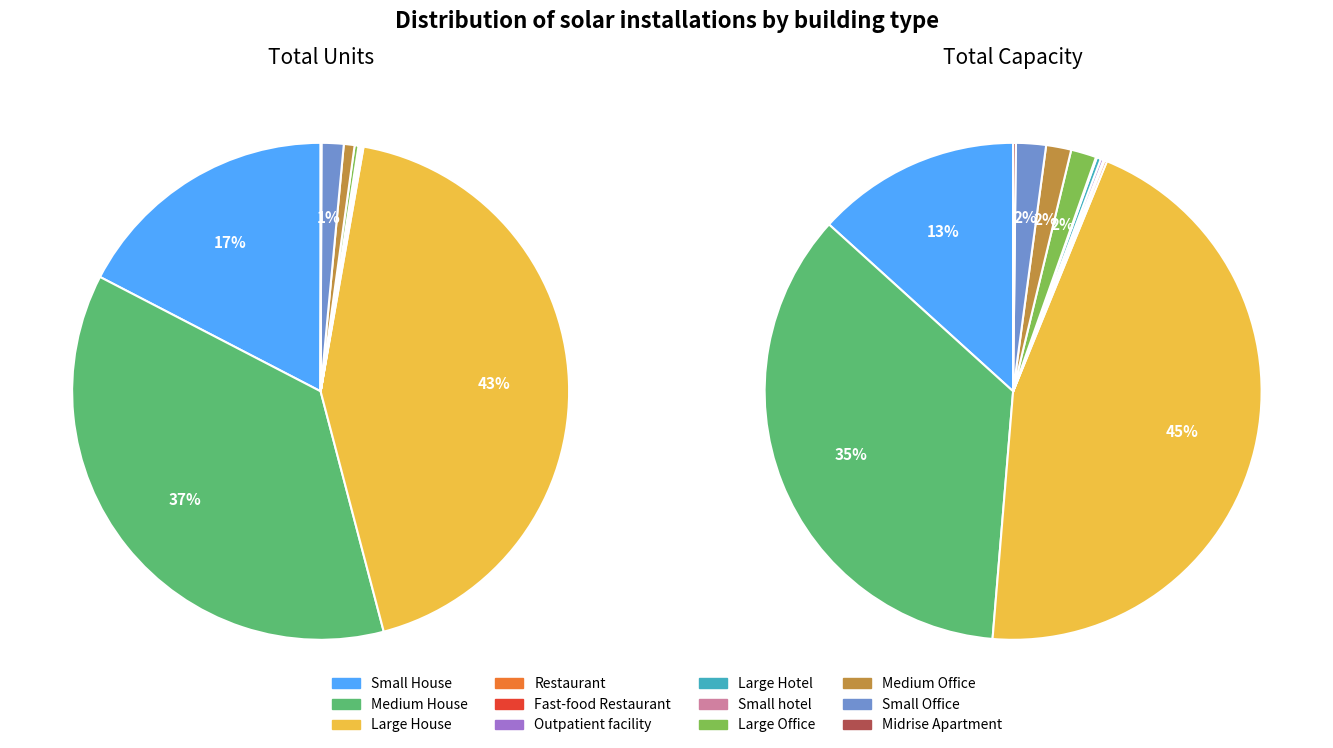

Is there any slice that represents more than half of the pie?

No